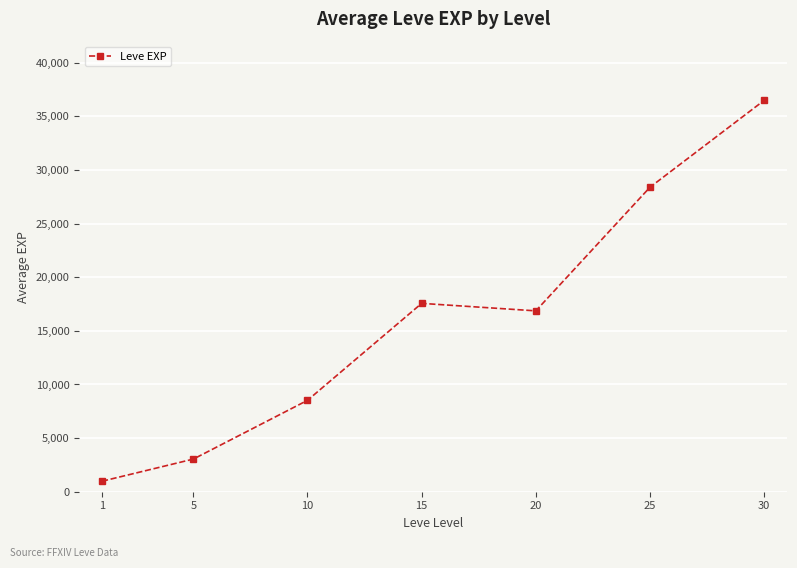

Is it true that the value at 5 is 4499.9?

False